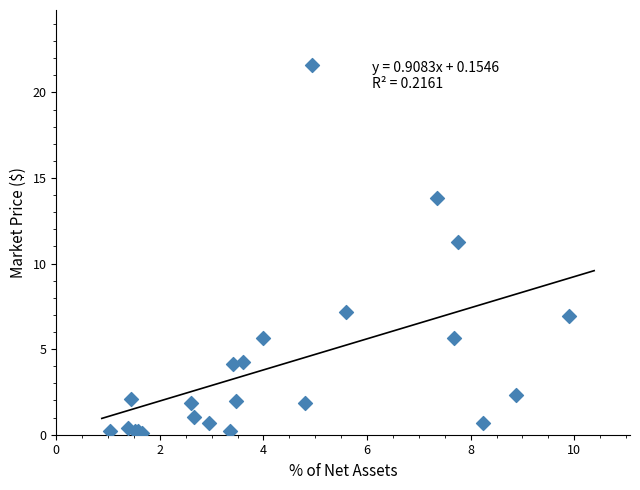

What Y value in the scatter plot is closest to 10?

11.3